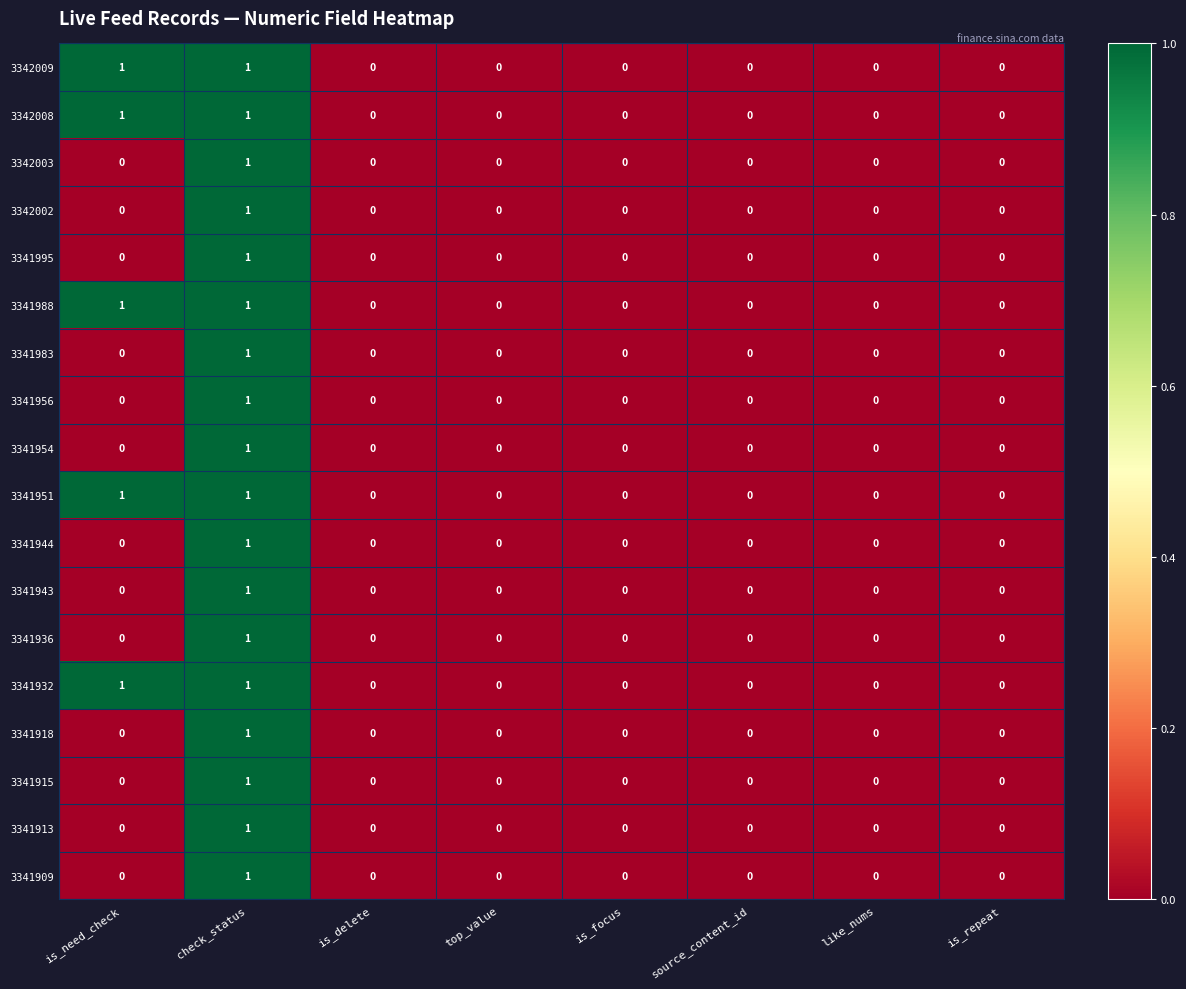

How many positive values does the 3341909 series have?

1